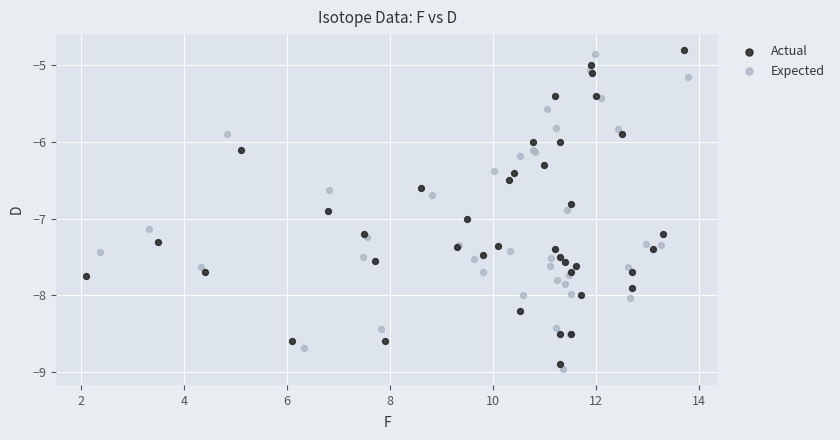

Which series contains the lowest Y value?

Expected